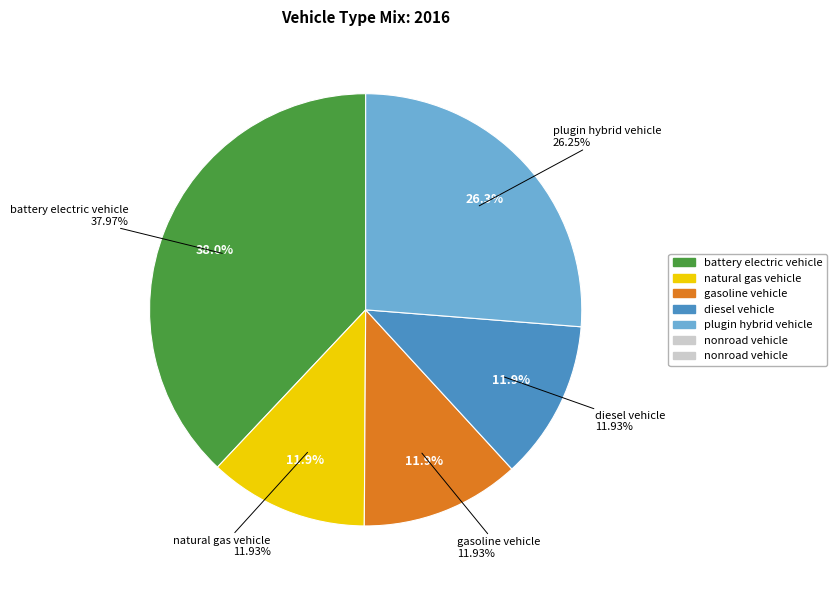

The plugin hybrid vehicle slice represents 16% of the pie. True or false?

False